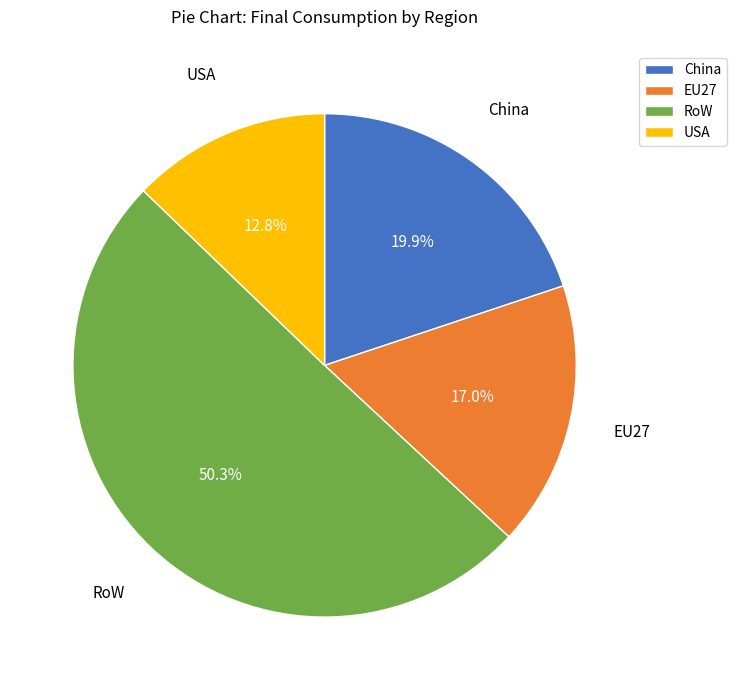

Which slice is the largest?

RoW